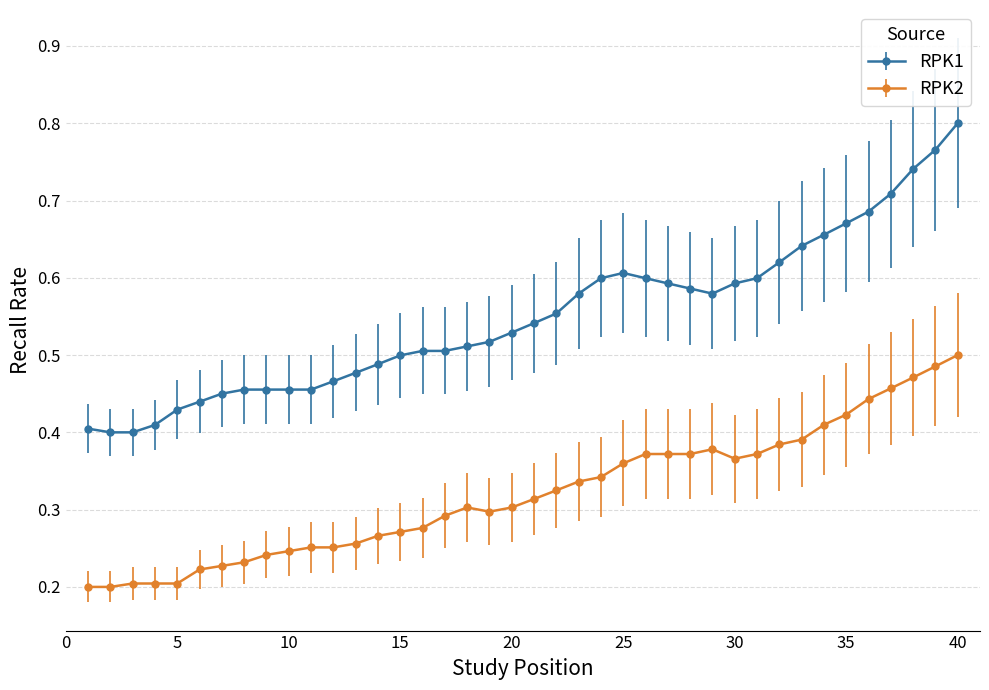

True or false: RPK1 and RPK2 intersect in this chart.

False